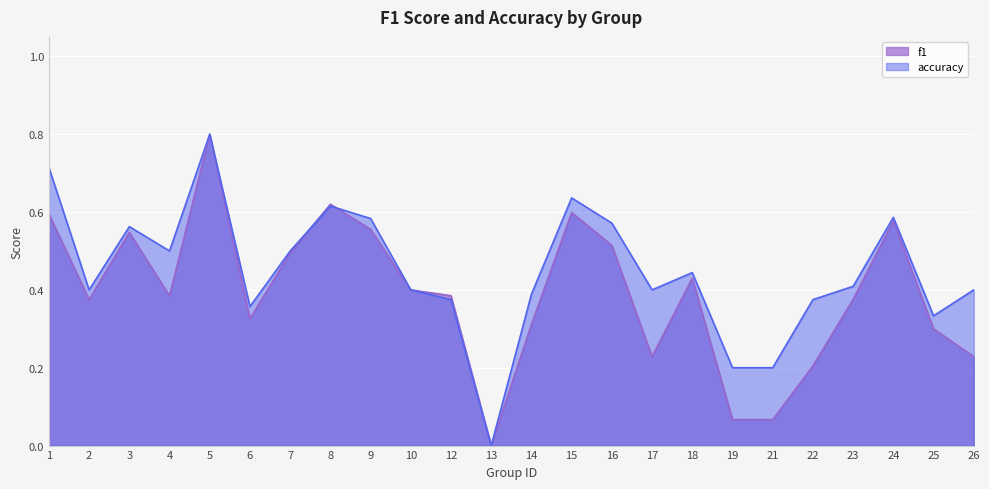

What is the sum of all accuracy values?

10.8